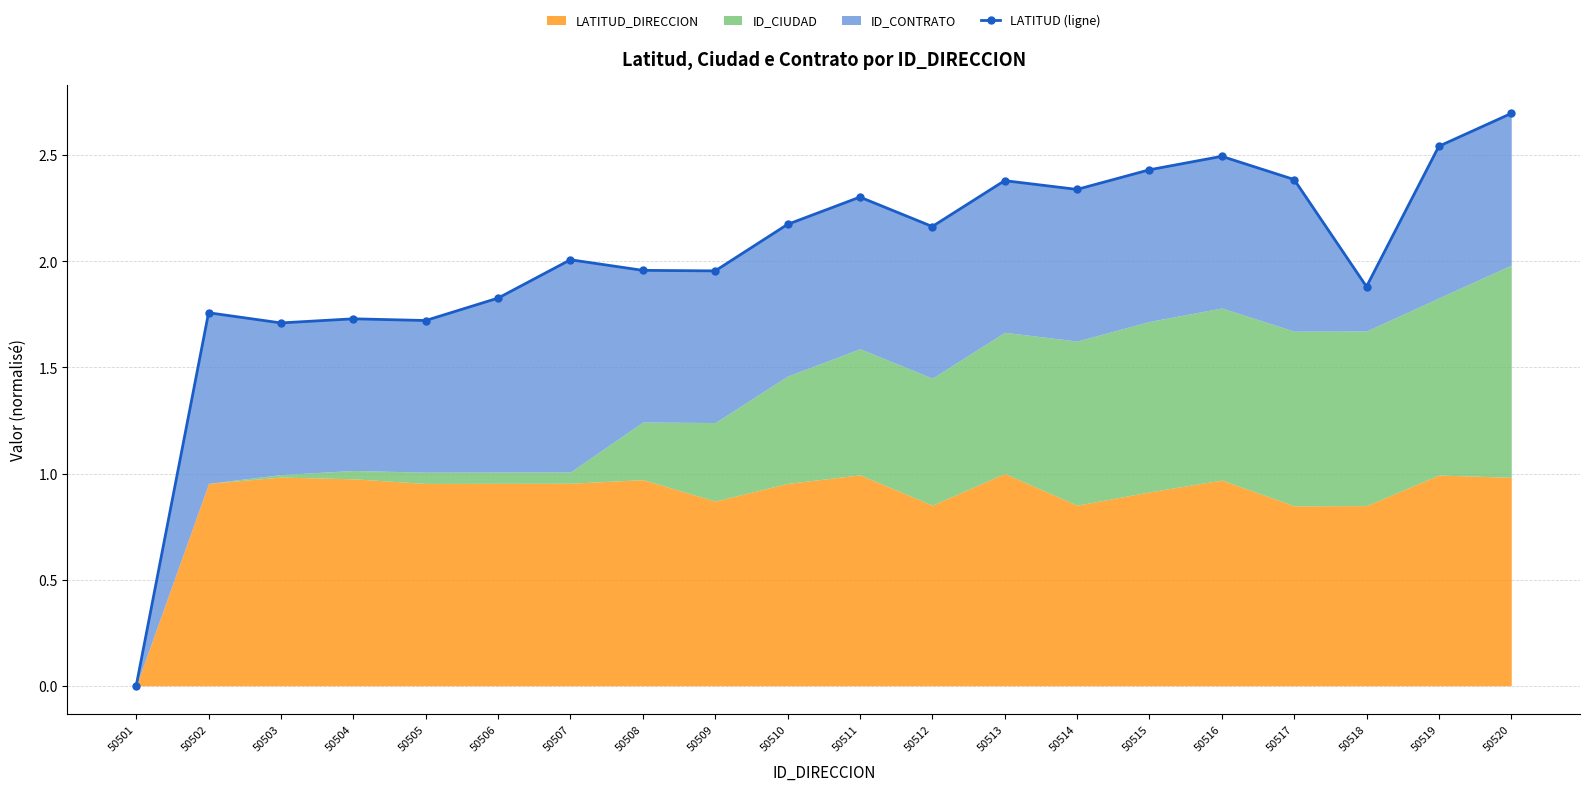

At which label is the value closest to 1?

50503